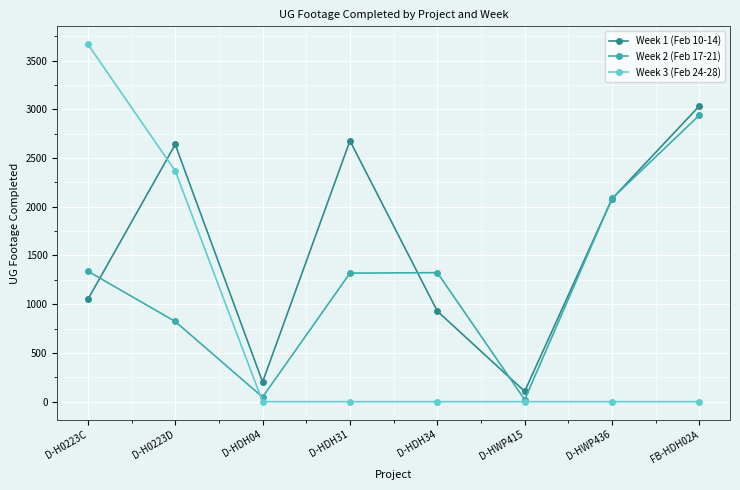

Which series has the largest total across all categories?

Week 1 (Feb 10-14)